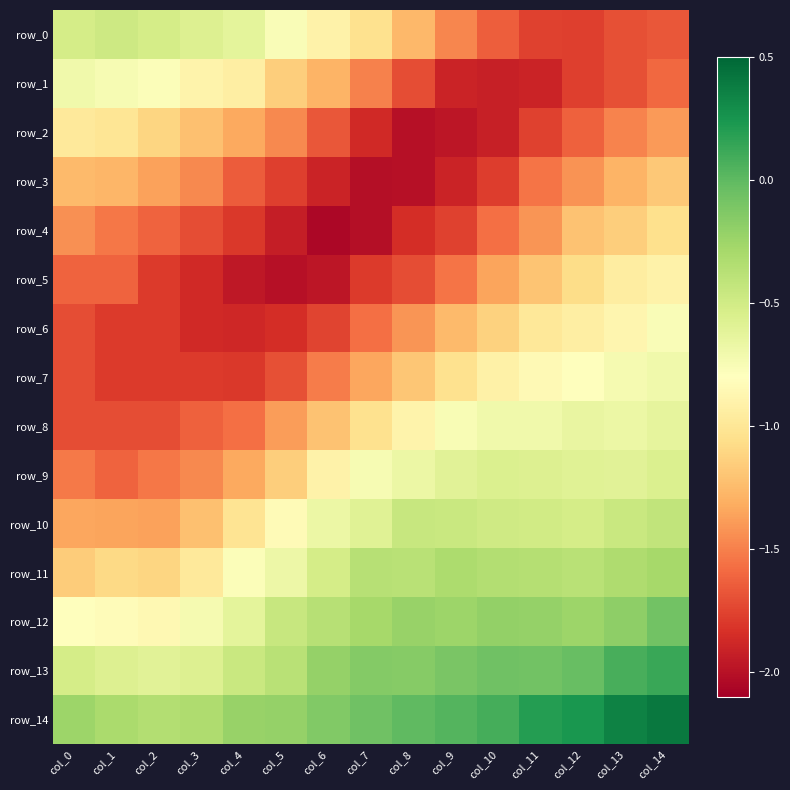

How many data points in row_6 are above -1?

4